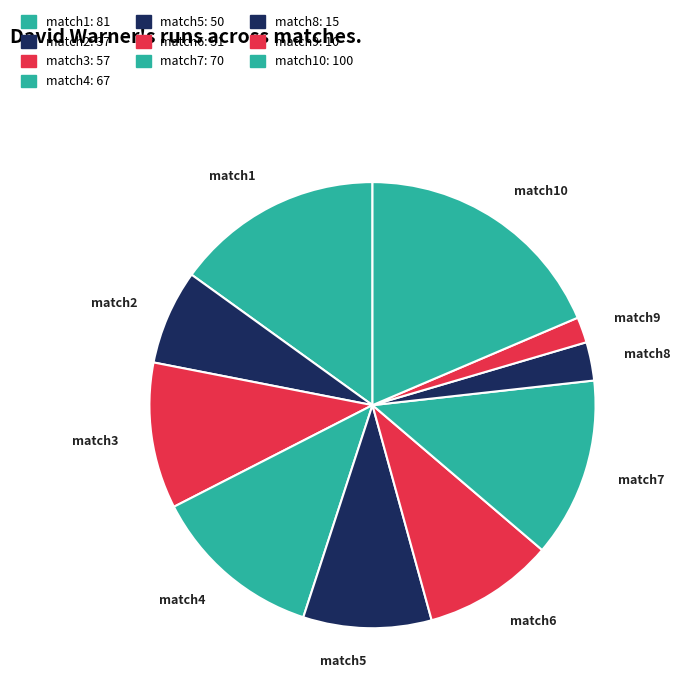

Combined, do match7 and match6 account for over 50%?

No